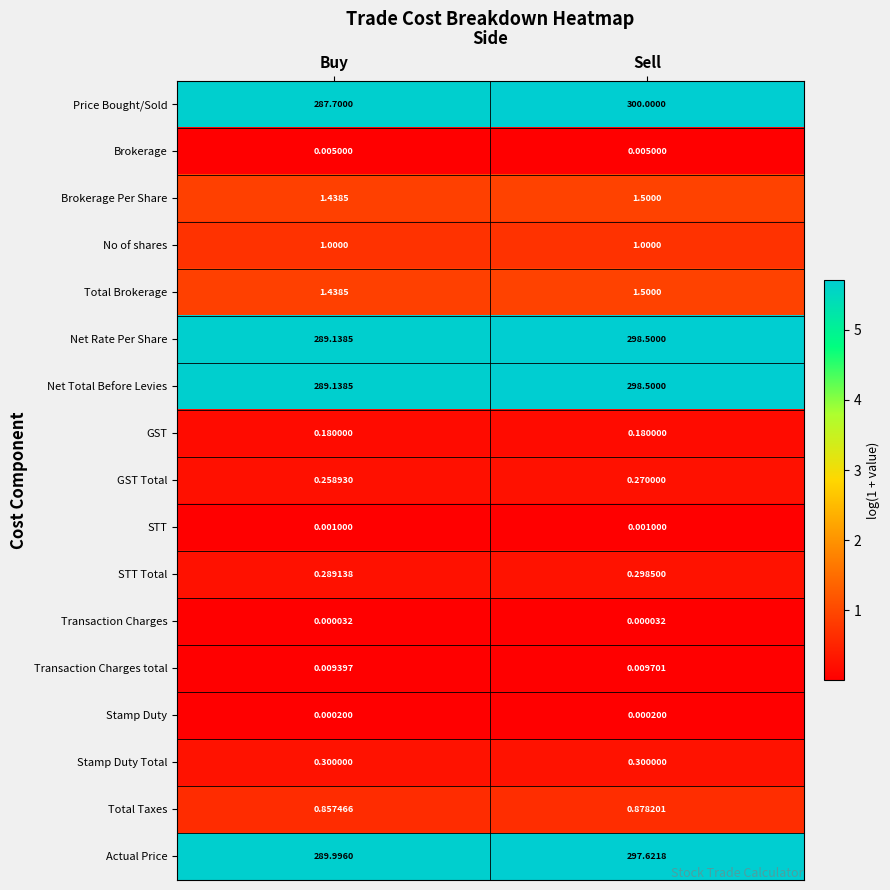

Rank the categories by GST Total value from highest to lowest.

Sell, Buy